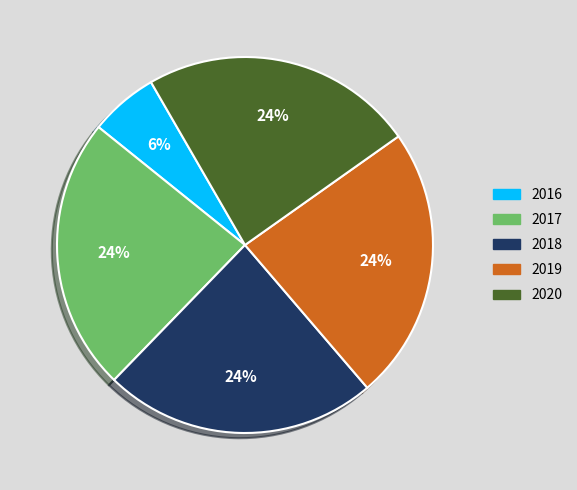

True or false: 2019 accounts for 24% of the total.

True